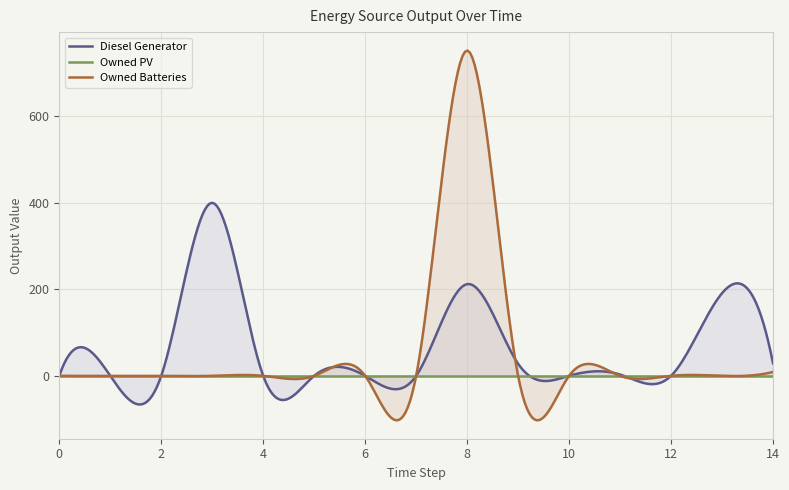

Which series changed the most between 5 and 13?

Diesel Generator